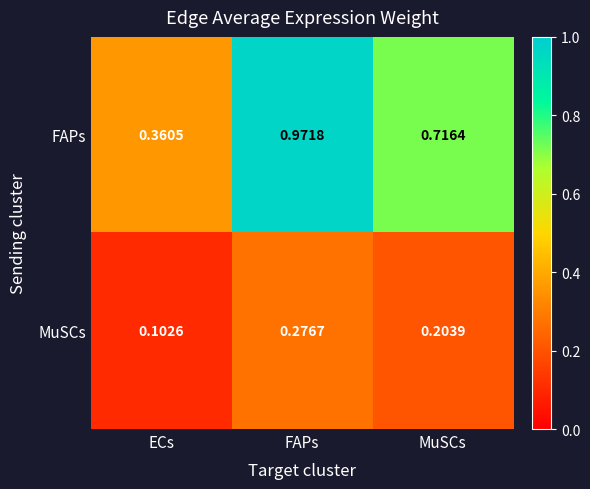

Which category has the highest value across all series?

FAPs